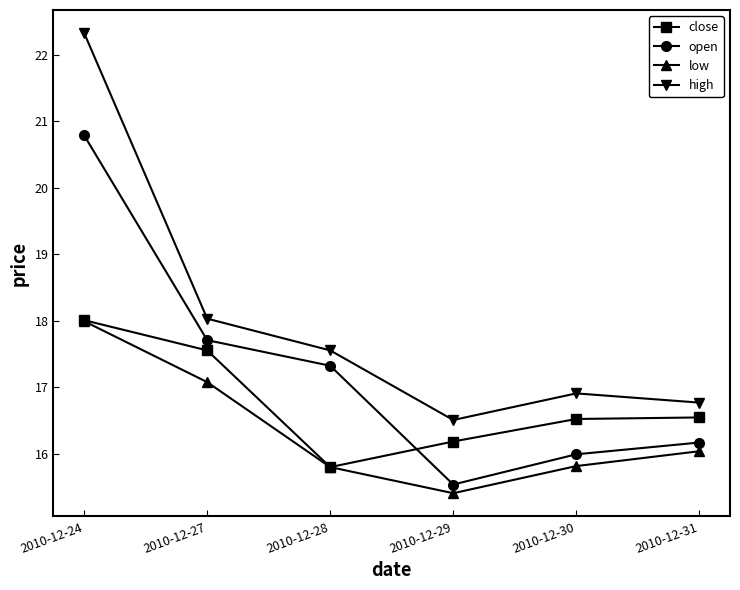

What is the difference between the maximum and minimum values in the low series?

2.6